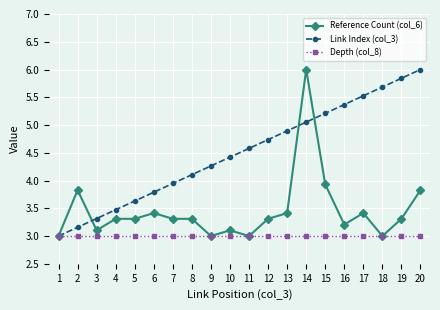

What is the value of the Link Index (col_3) point at the 11th from the left?

4.6